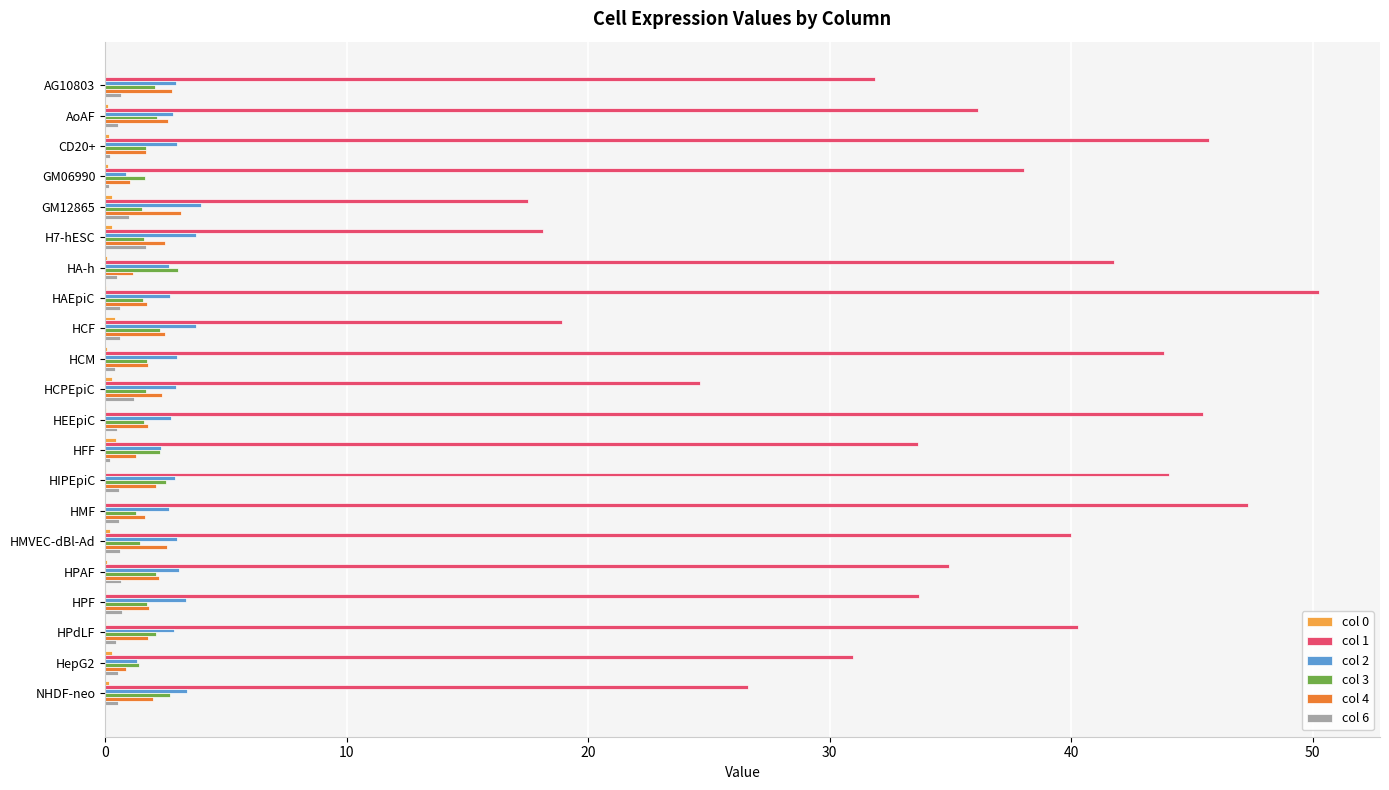

At which category does the chart reach its peak across all series?

HAEpiC